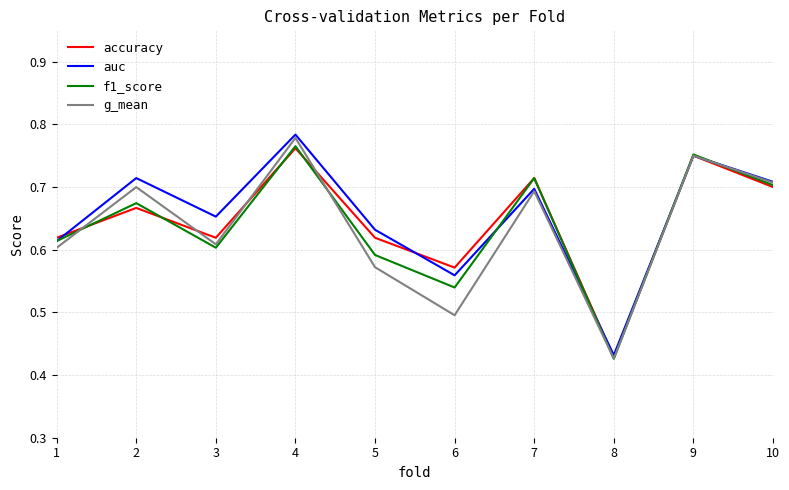

At which category does accuracy reach its first local valley?

3